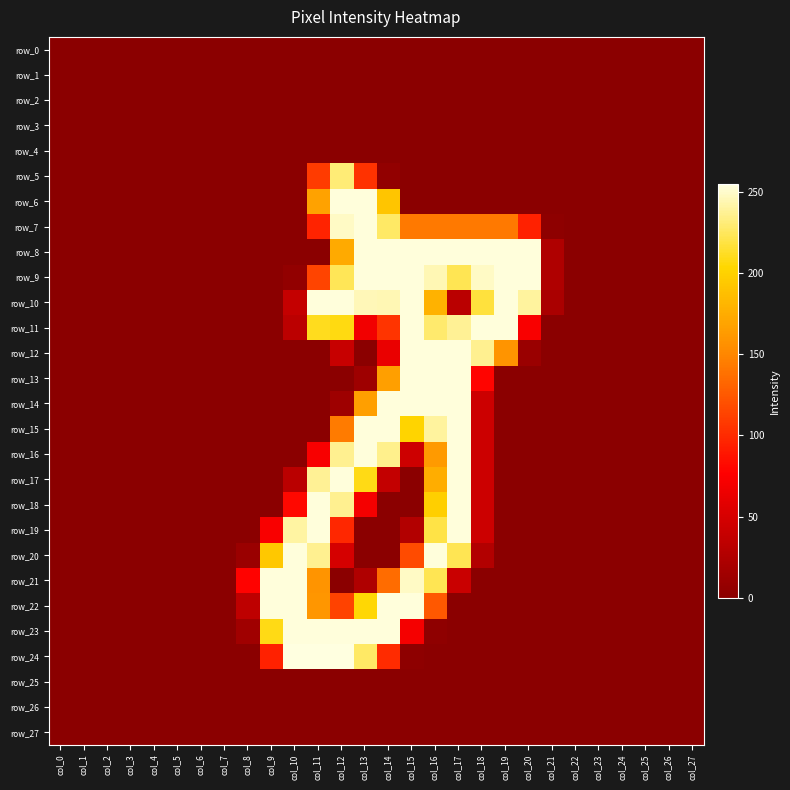

At which label does row_2 reach its minimum?

col_0